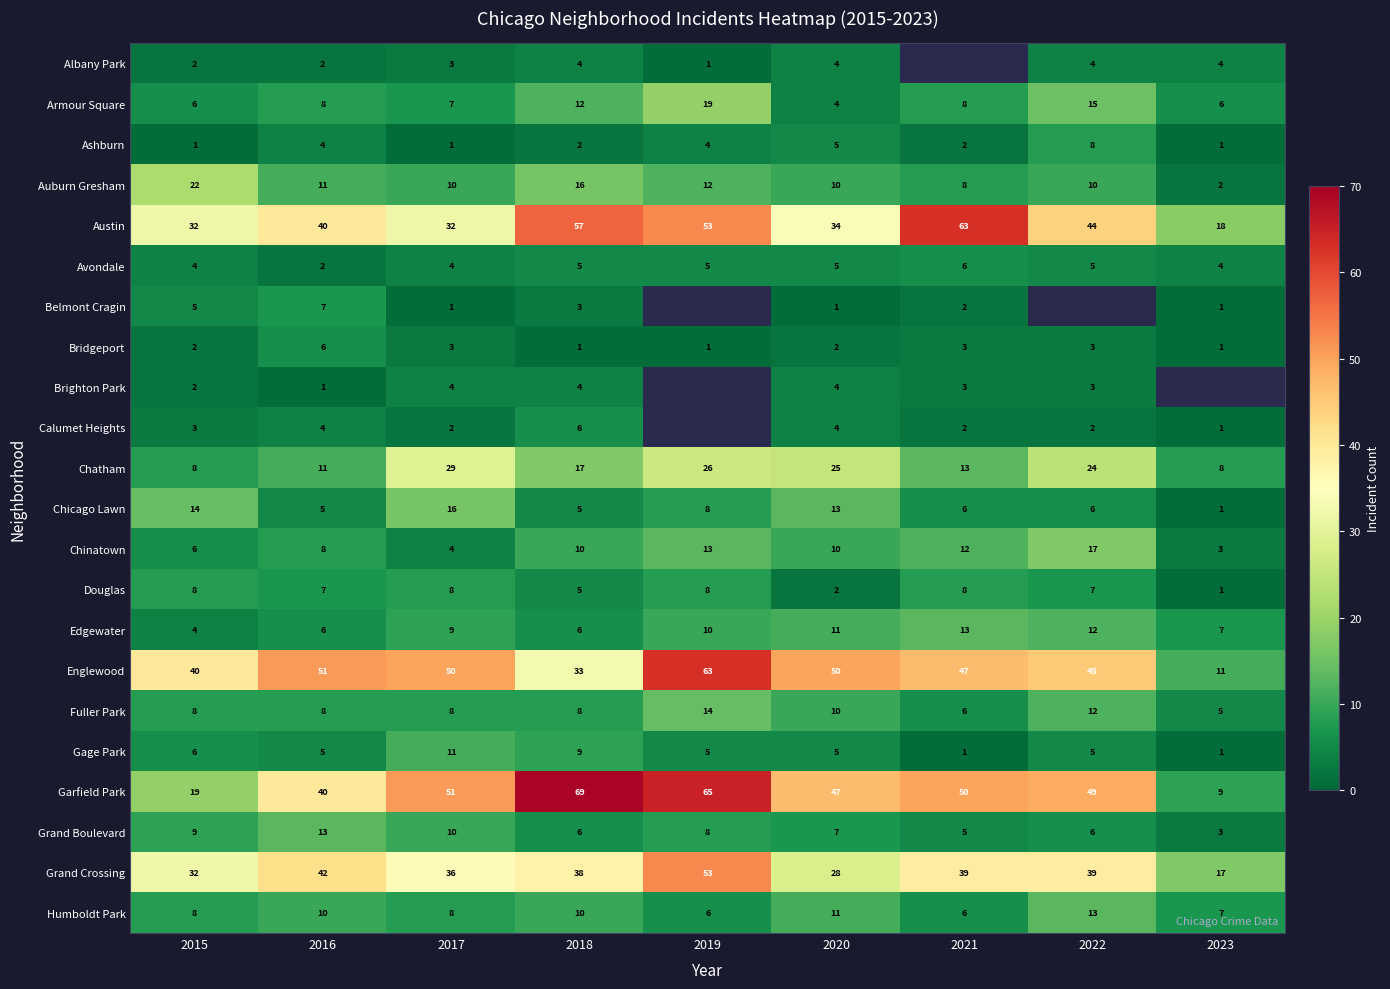

Where is Chicago Lawn nearest to the value 8?

2019